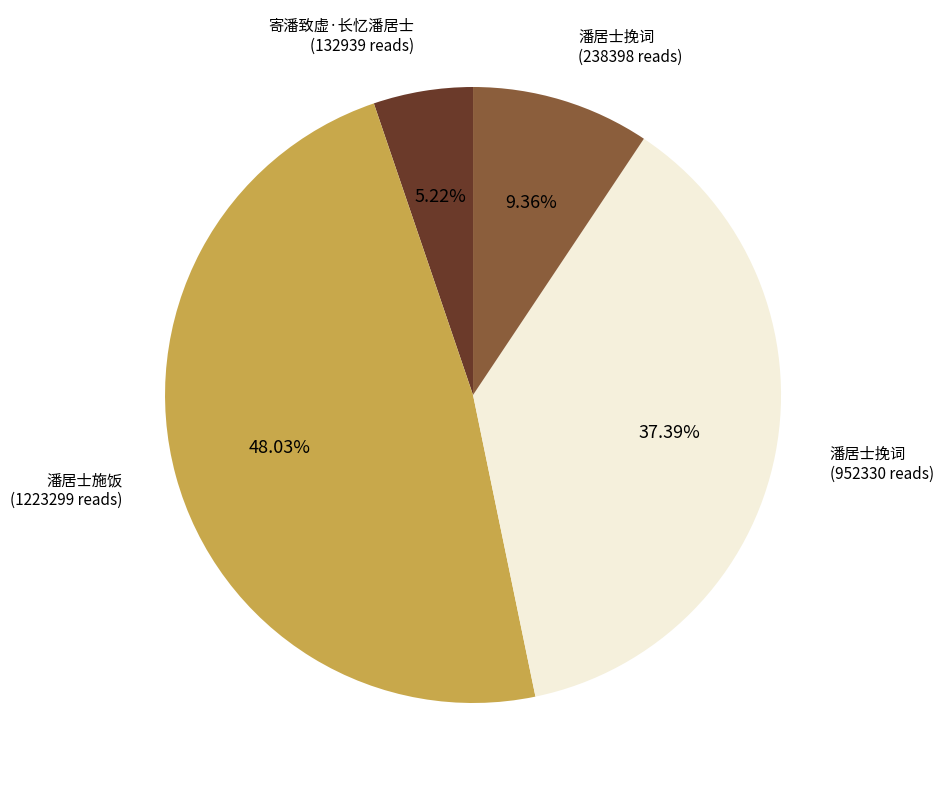

Does any single category account for the majority?

No